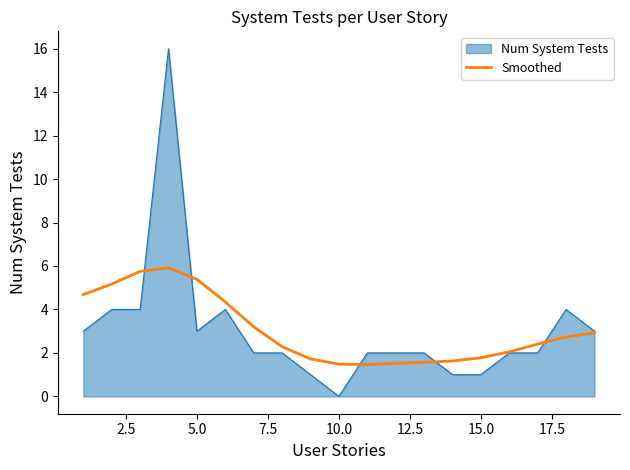

What is the highest value of the Num System Tests series?

16.0